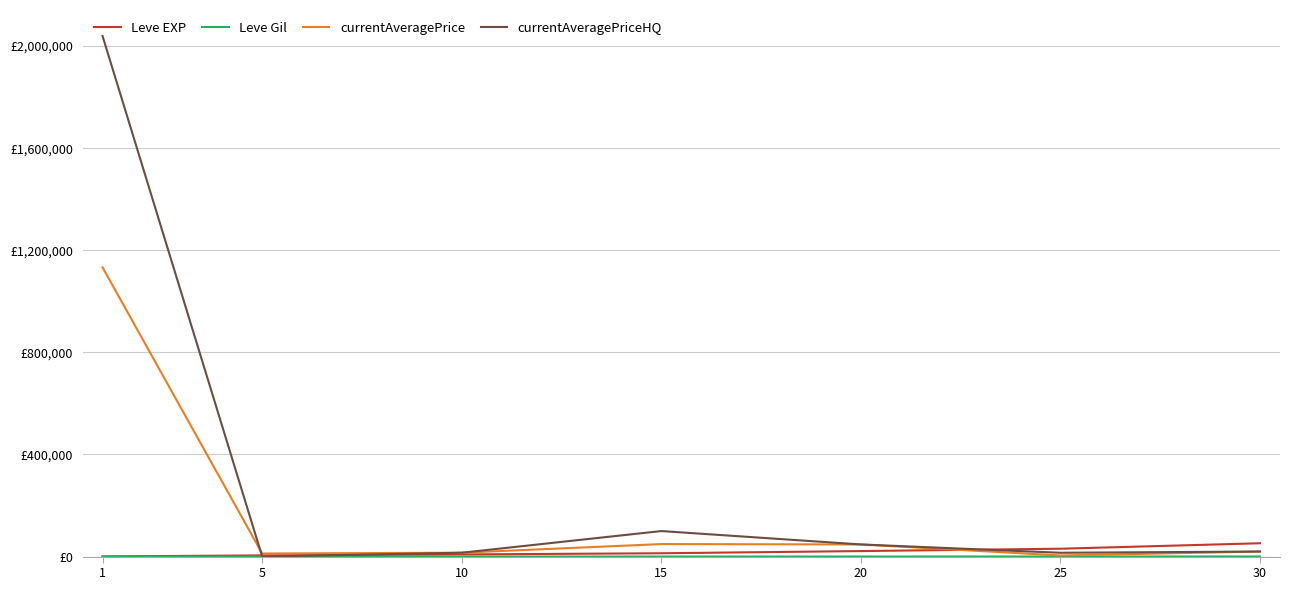

Does the chart display data point markers on the line(s)?

No